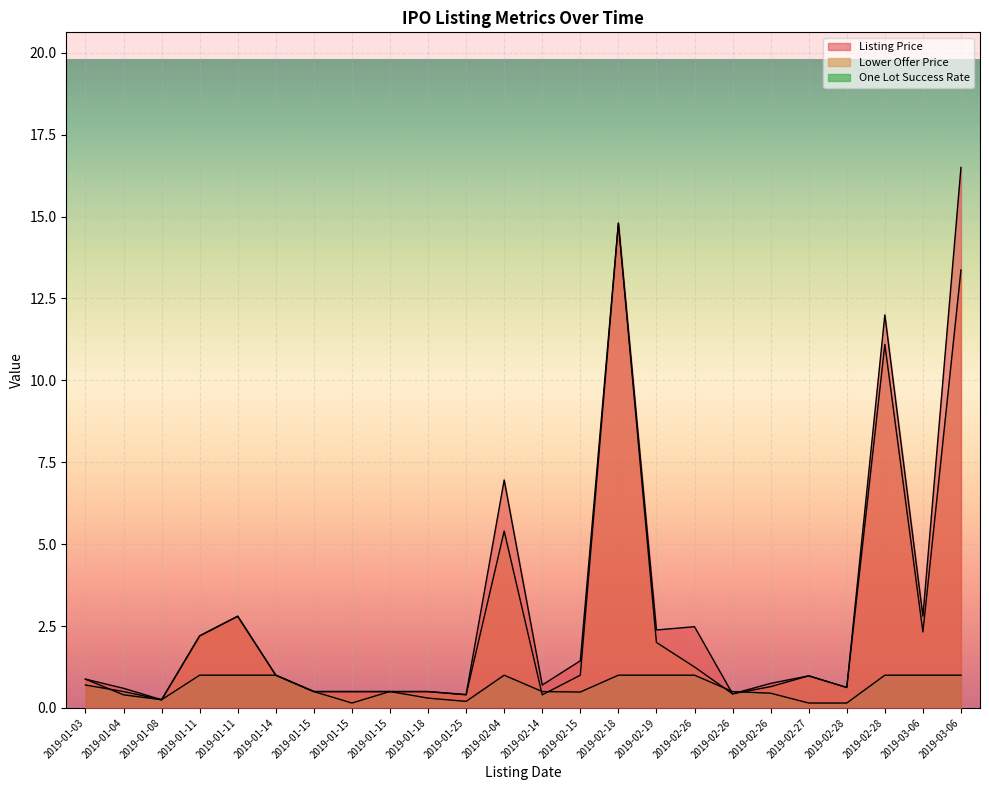

True or false: Lower Offer Price and Listing Price cross at least once.

False